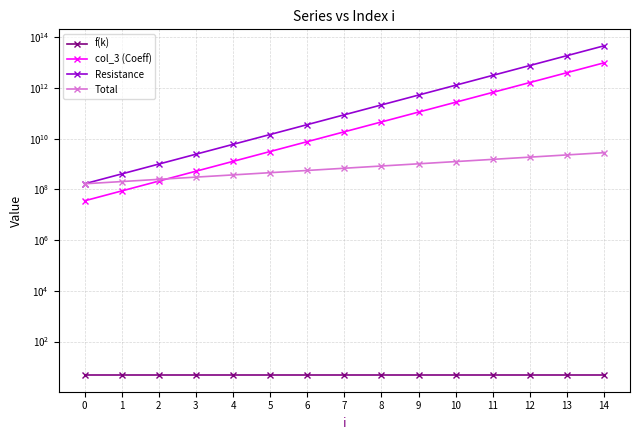

What is the value of the Resistance point at the 2nd from the left?

405906898.3